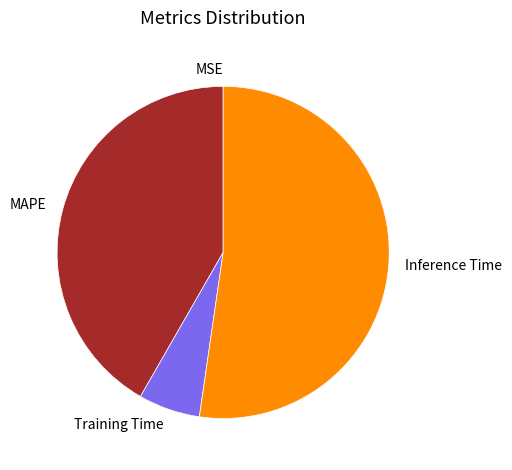

Does any single category account for the majority?

Yes